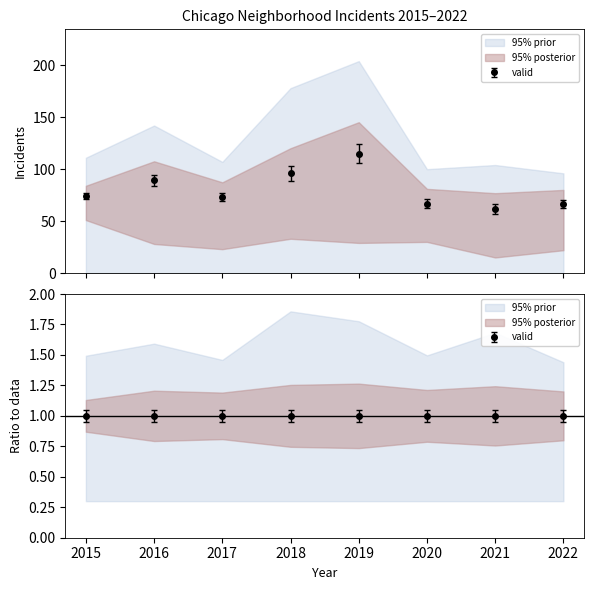

True or false: Austin and Auburn Gresham intersect in this chart.

False